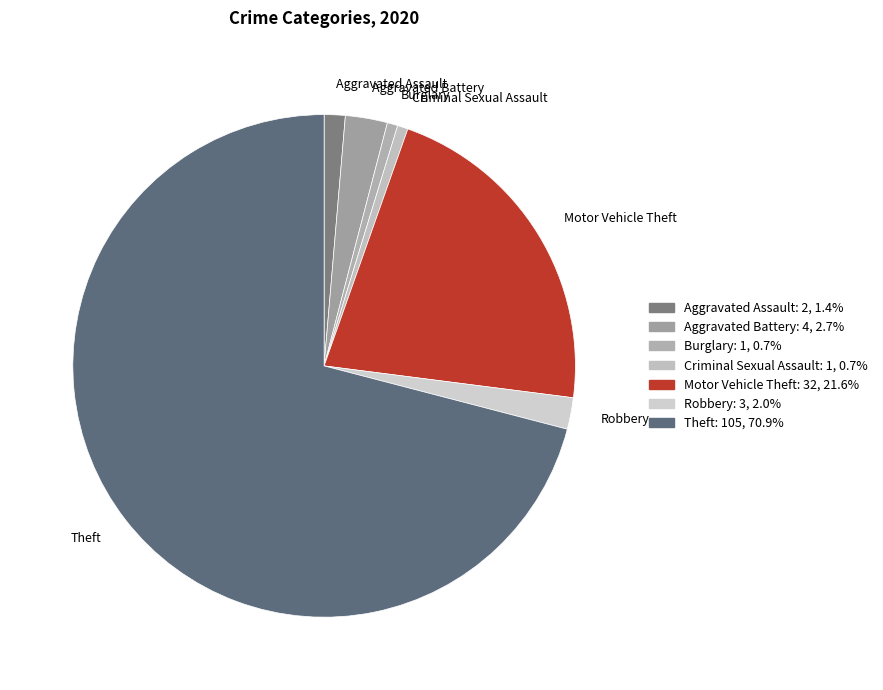

Does any single category account for the majority?

Yes